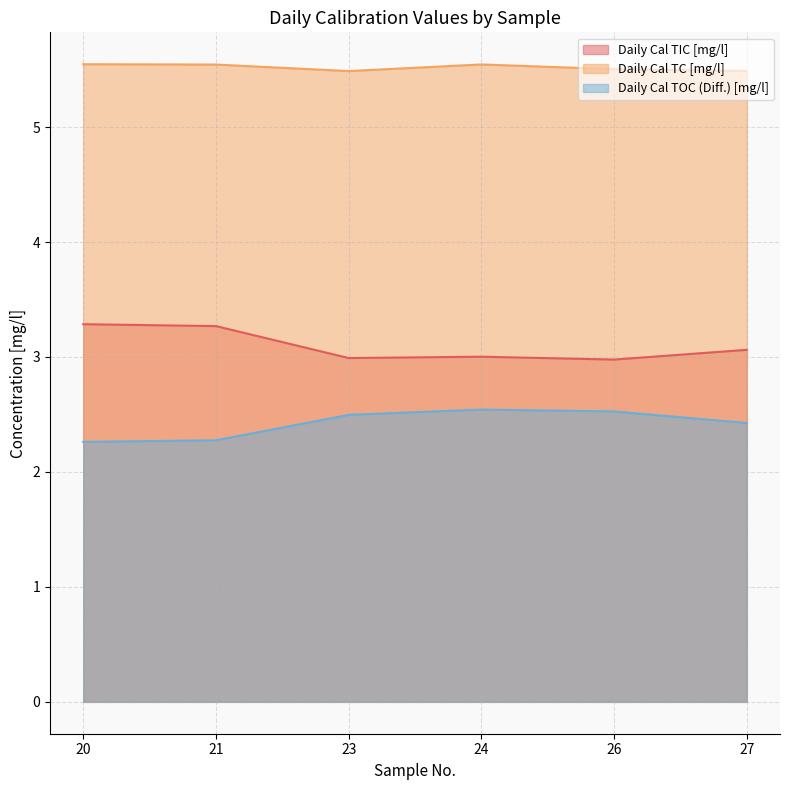

Which category has the highest value in the Daily Cal TOC (Diff.) [mg/l] series?

24